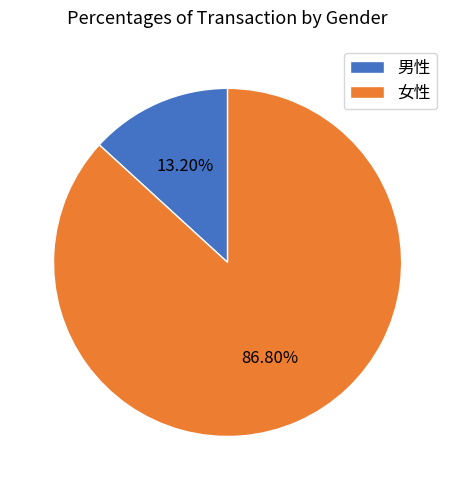

To the nearest percent, what percentage of the pie is 男性?

13%